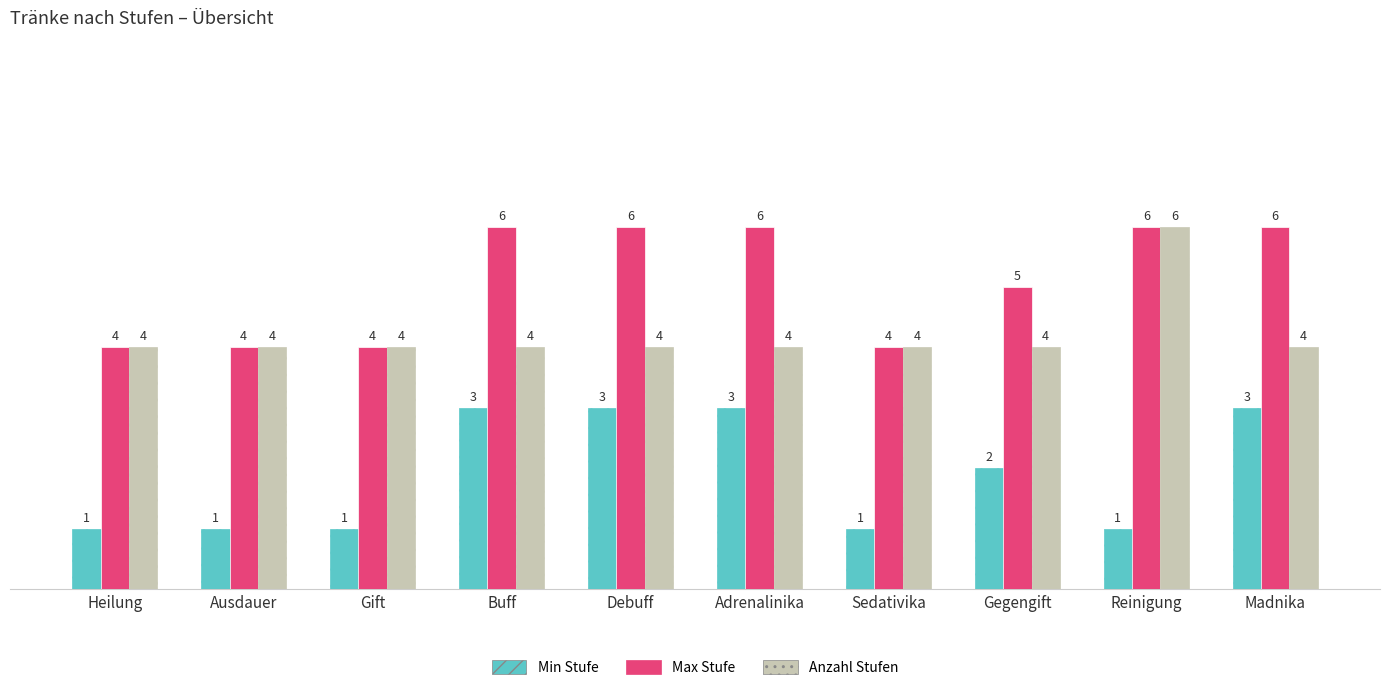

What value does the Anzahl Stufen series have at Heilung?

4